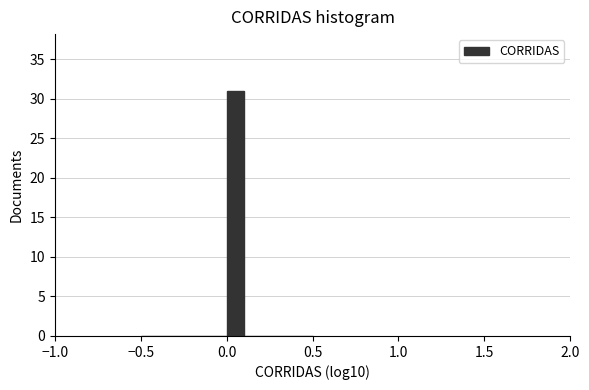

Read against the x-axis, roughly where is the centre of the tallest bar?

0.05